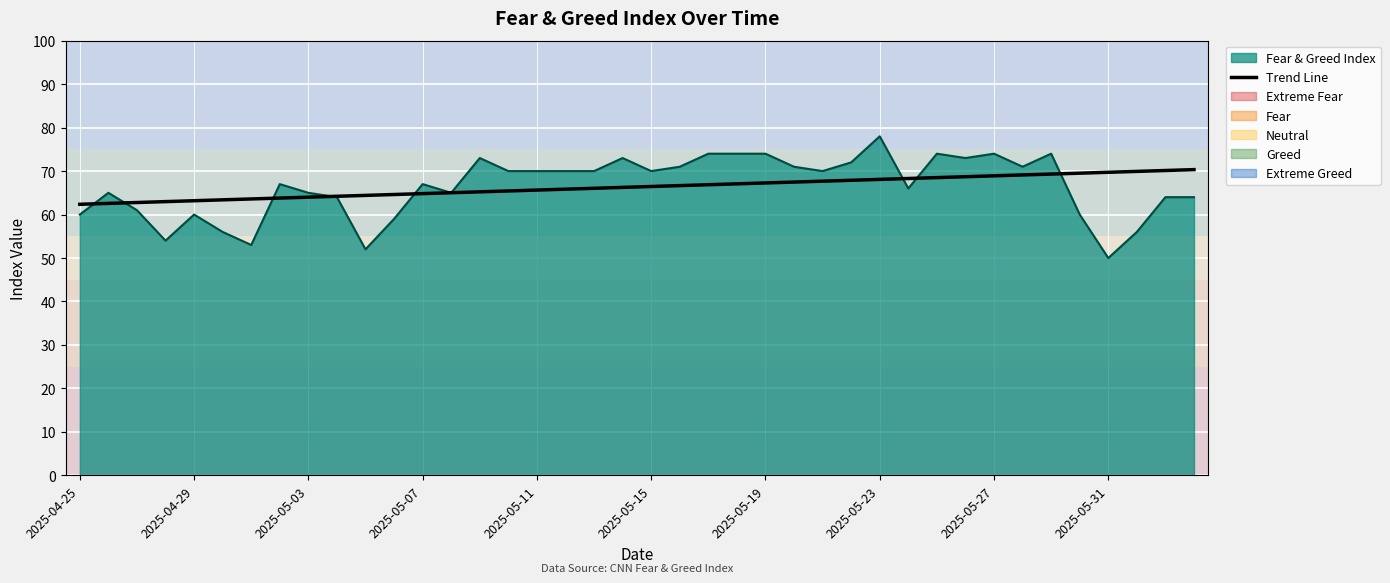

What is the smallest value displayed?

50.0